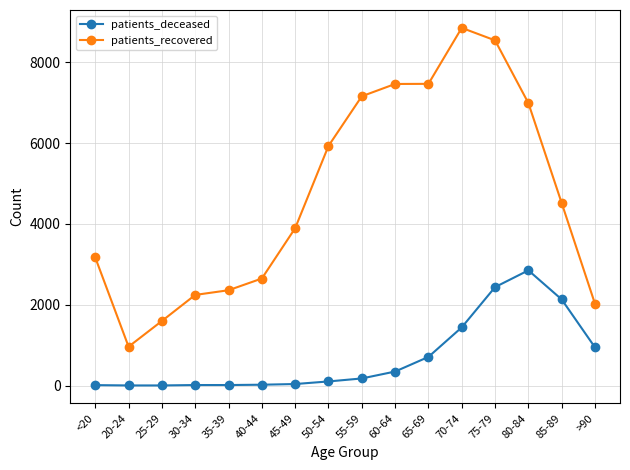

How many series are shown in this chart?

2